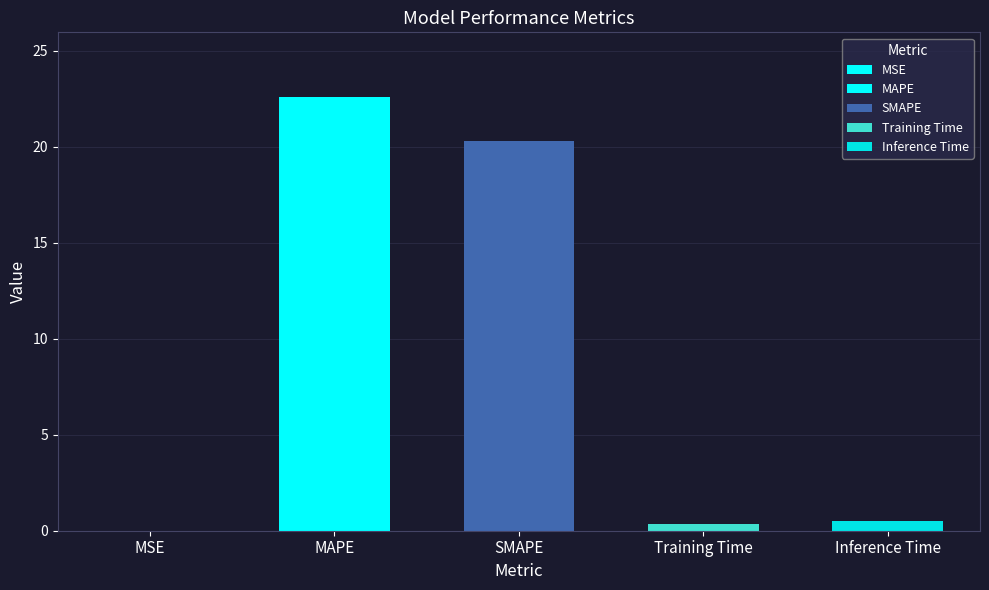

Are the bars horizontal?

No